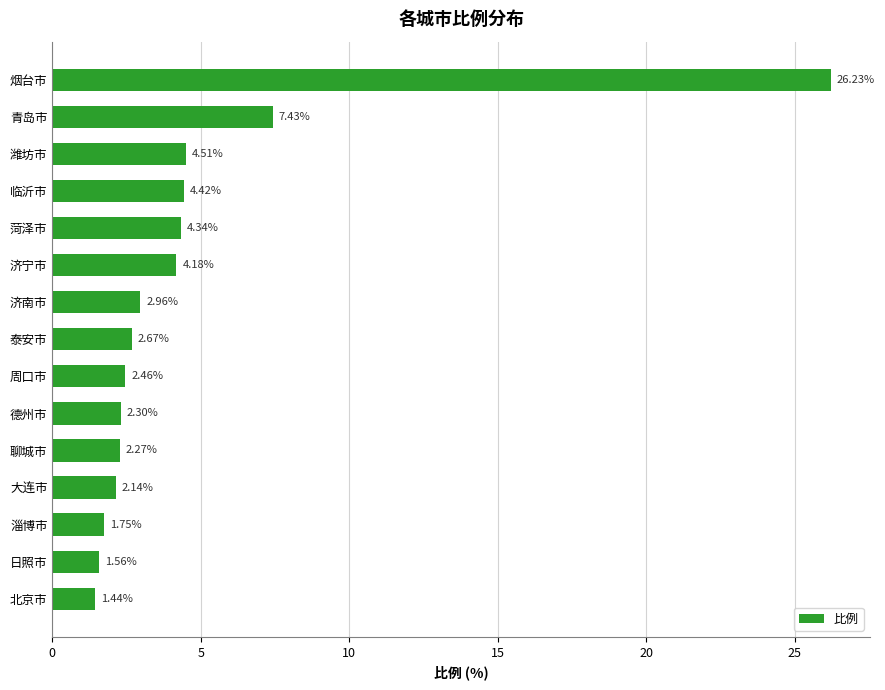

Which label corresponds to the largest value in the chart?

烟台市